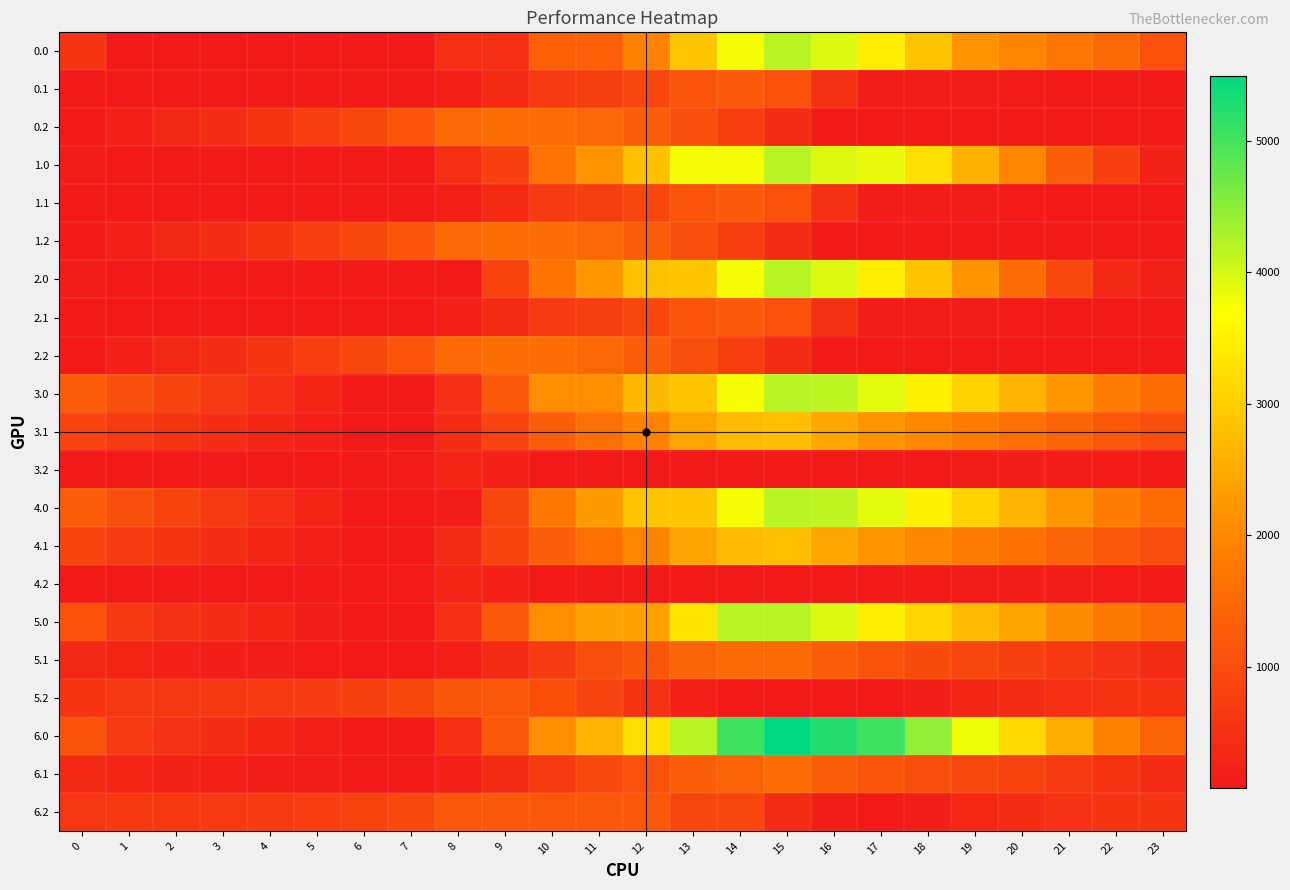

Which label corresponds to the largest value in the chart?

15